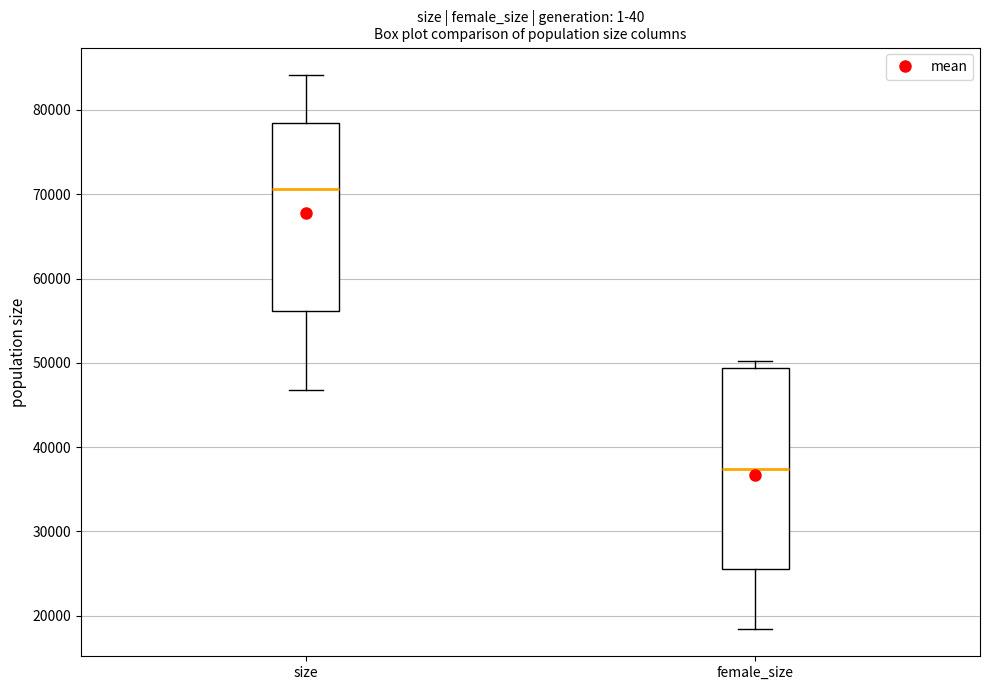

Reading left to right, transcribe this box plot: for each box, give where its median line is, the range the box spans, and where its two whiskers end, as read against the y-axis. The values are not printed on the chart, so give them approximately, as read against the axis.

size: median 71000, box 56000 to 78000, whiskers 47000 to 84000
female_size: median 37000, box 26000 to 49000, whiskers 18000 to 50000